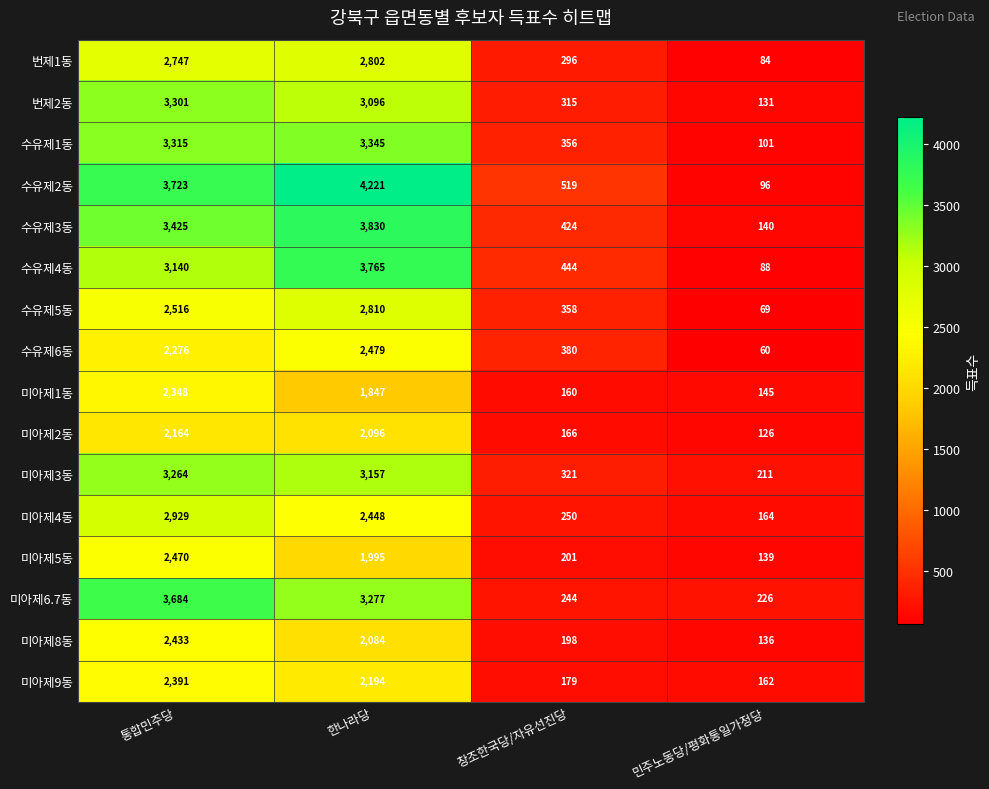

What is the maximum value shown in the chart?

4221